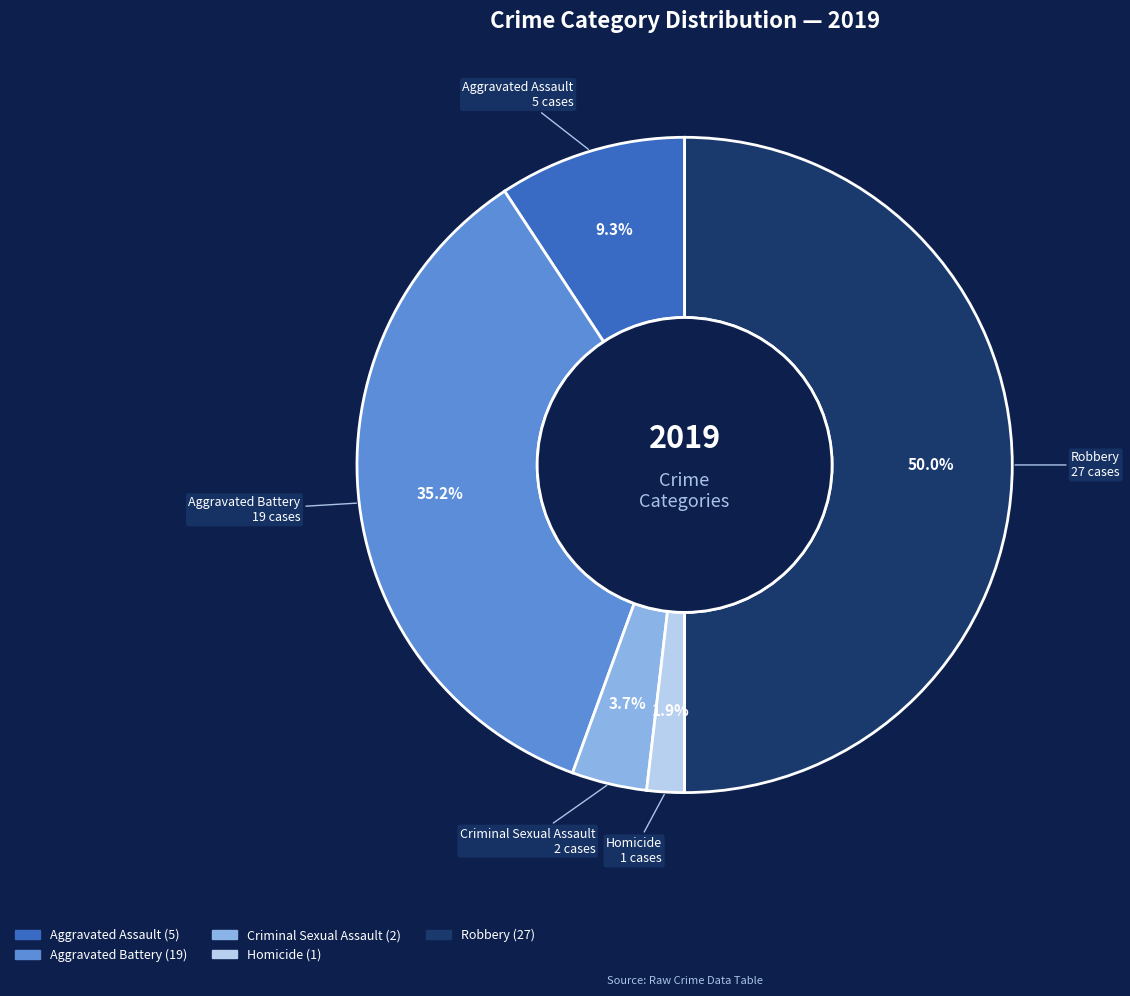

Combined, do Homicide and Criminal Sexual Assault account for over 50%?

No